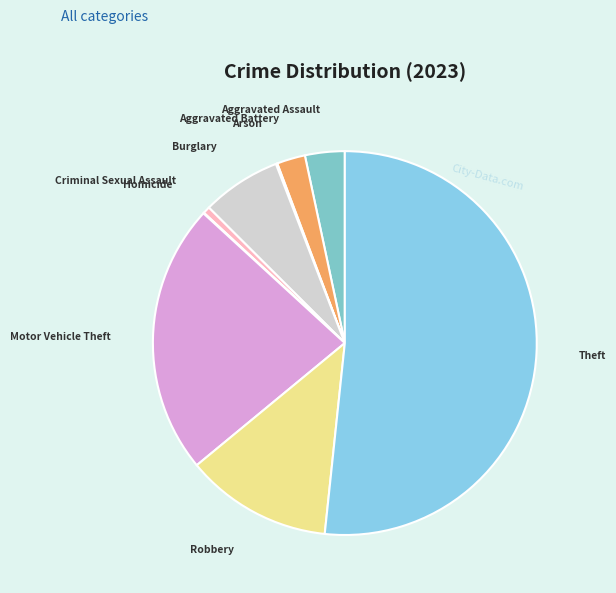

Is the sum of Robbery and Criminal Sexual Assault greater than half?

No